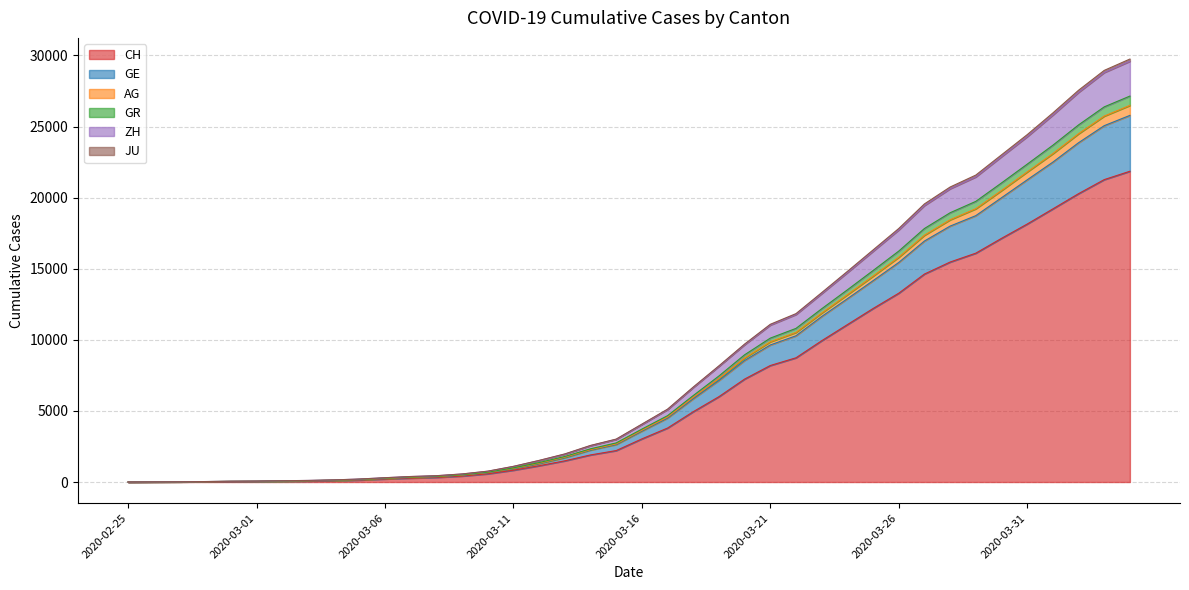

Which category has the highest value in the AG series?

2020-04-04